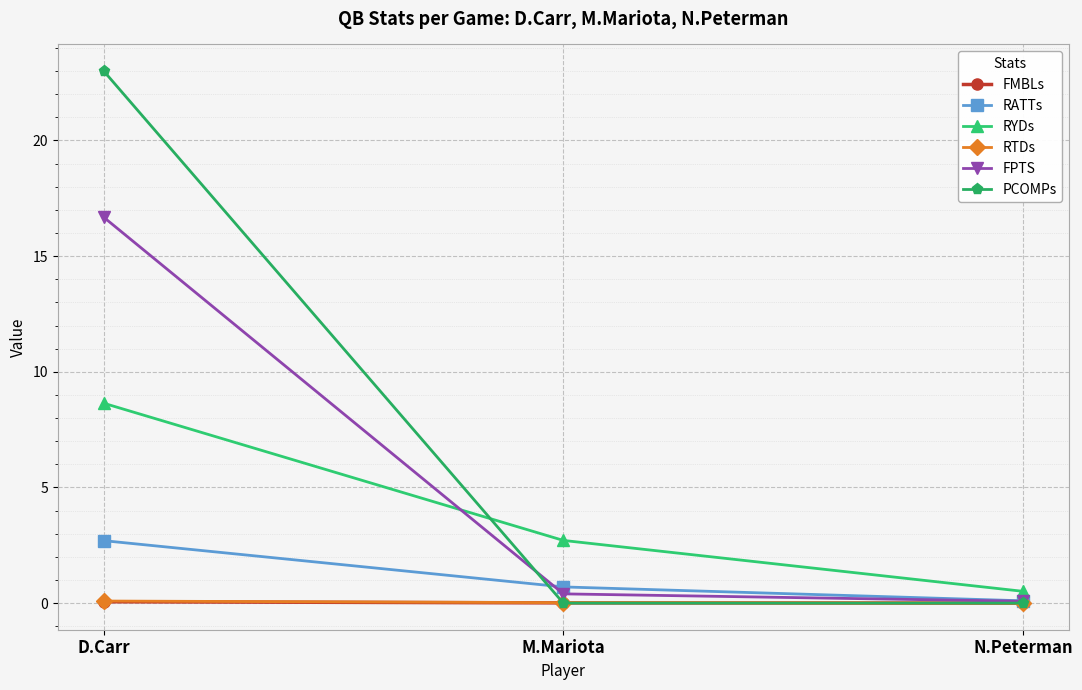

The value of RYDs at D.Carr is 8.6. True or false?

True